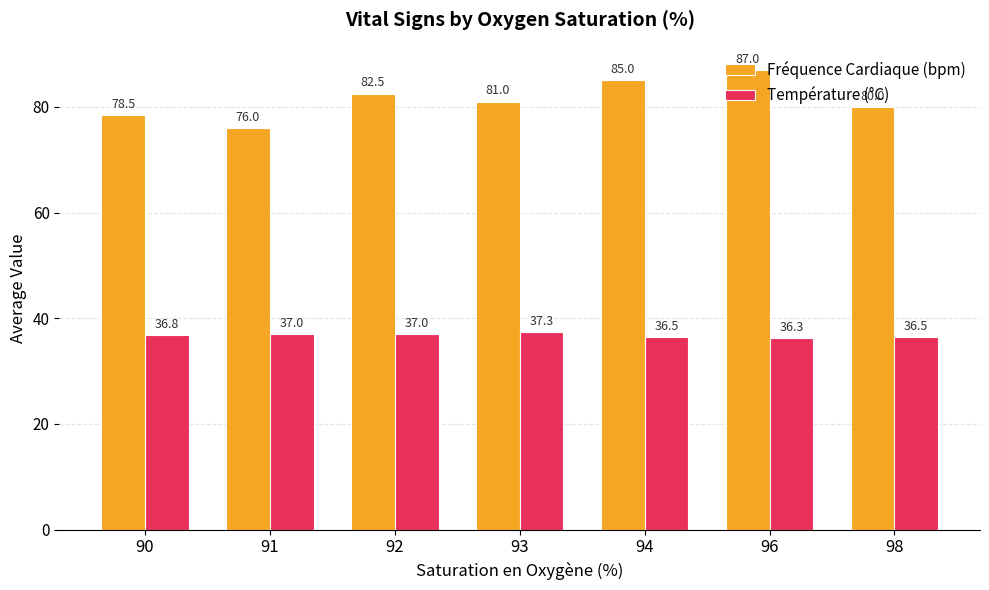

At which category does the chart reach its minimum across all series?

96